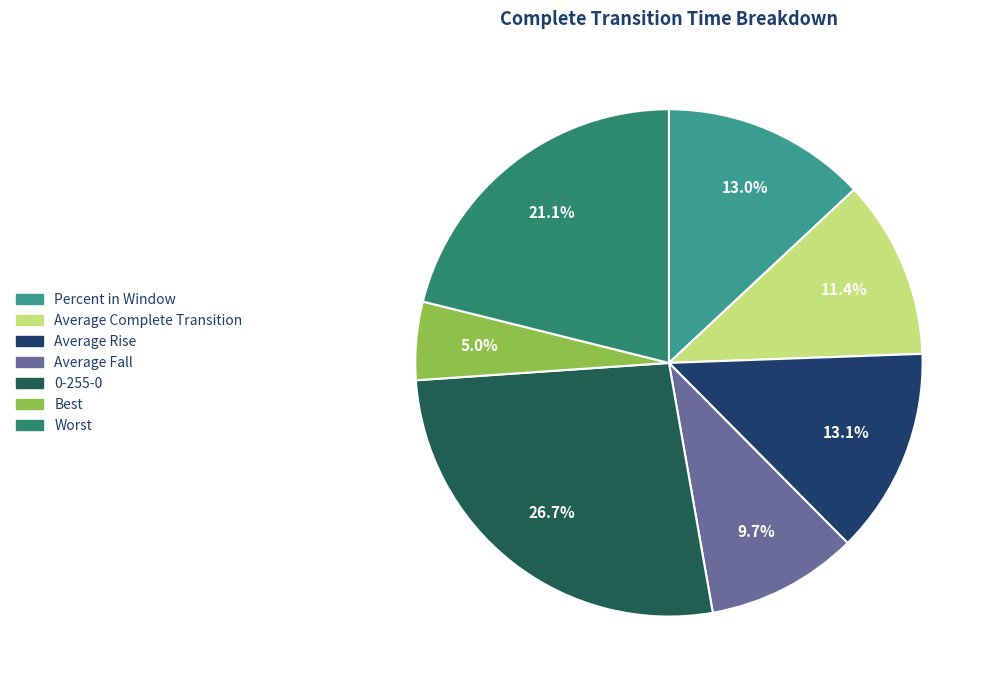

Count the number of slices in the pie.

7